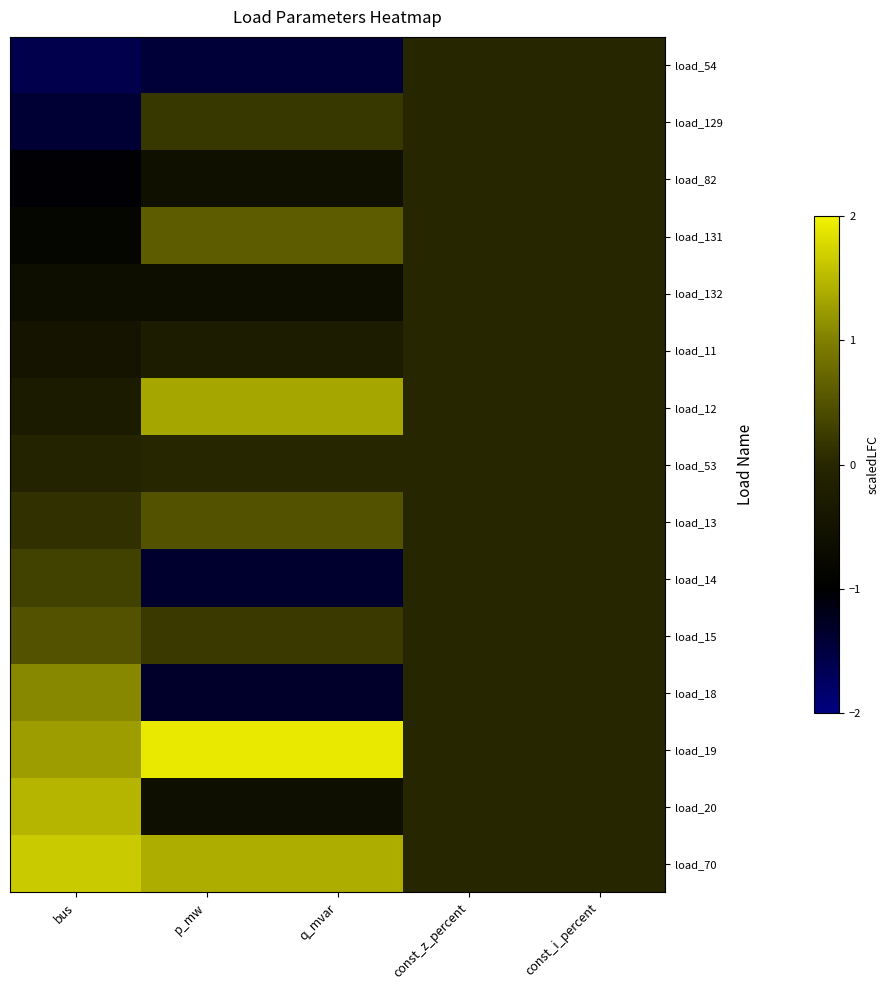

Reading left to right, what are all the values shown in this chart?

load_54: bus=-1.6	p_mw=-1.5	q_mvar=-1.5	const_z_percent=0.0	const_i_percent=0.0
load_129: bus=-1.4	p_mw=0.2	q_mvar=0.2	const_z_percent=0.0	const_i_percent=0.0
load_82: bus=-1.0	p_mw=-0.6	q_mvar=-0.6	const_z_percent=0.0	const_i_percent=0.0
load_131: bus=-0.8	p_mw=0.6	q_mvar=0.6	const_z_percent=0.0	const_i_percent=0.0
load_132: bus=-0.7	p_mw=-0.6	q_mvar=-0.6	const_z_percent=0.0	const_i_percent=0.0
load_11: bus=-0.5	p_mw=-0.3	q_mvar=-0.3	const_z_percent=0.0	const_i_percent=0.0
load_12: bus=-0.3	p_mw=1.3	q_mvar=1.3	const_z_percent=0.0	const_i_percent=0.0
load_53: bus=-0.1	p_mw=0.0	q_mvar=0.0	const_z_percent=0.0	const_i_percent=0.0
load_13: bus=0.1	p_mw=0.5	q_mvar=0.5	const_z_percent=0.0	const_i_percent=0.0
load_14: bus=0.3	p_mw=-1.4	q_mvar=-1.4	const_z_percent=0.0	const_i_percent=0.0
load_15: bus=0.5	p_mw=0.2	q_mvar=0.2	const_z_percent=0.0	const_i_percent=0.0
load_18: bus=1.1	p_mw=-1.3	q_mvar=-1.3	const_z_percent=0.0	const_i_percent=0.0
load_19: bus=1.3	p_mw=1.9	q_mvar=1.9	const_z_percent=0.0	const_i_percent=0.0
load_20: bus=1.5	p_mw=-0.6	q_mvar=-0.6	const_z_percent=0.0	const_i_percent=0.0
load_70: bus=1.6	p_mw=1.4	q_mvar=1.4	const_z_percent=0.0	const_i_percent=0.0